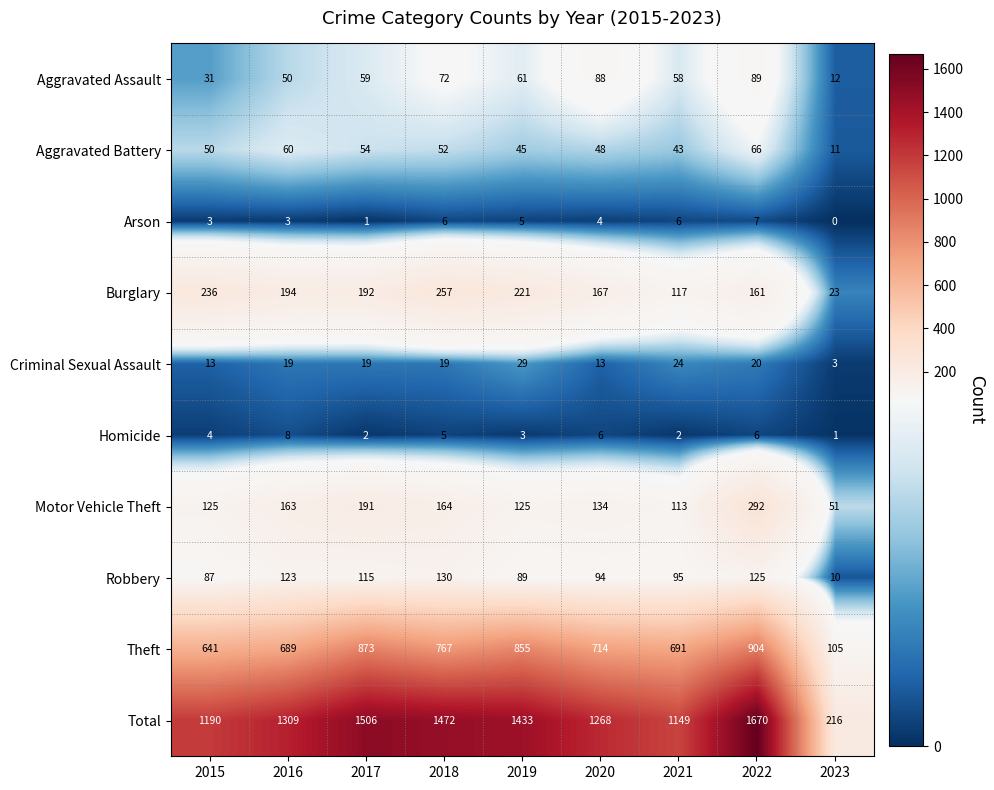

What is the maximum value for Burglary?

257